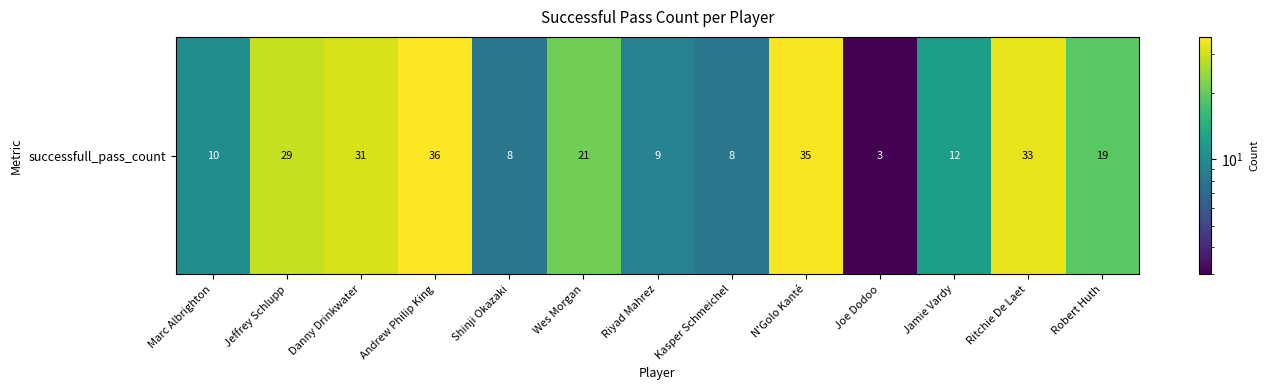

True or false: the data shows 7 at Robert Huth.

False